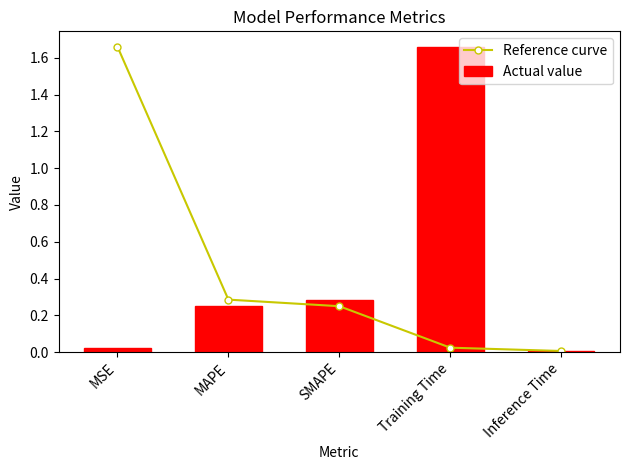

Between SMAPE and Training Time, which series saw the biggest shift?

Actual value